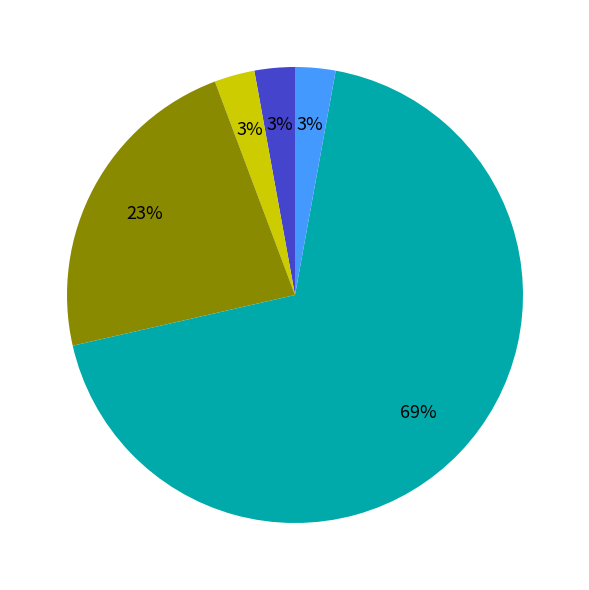

How many slices are in this pie chart?

5